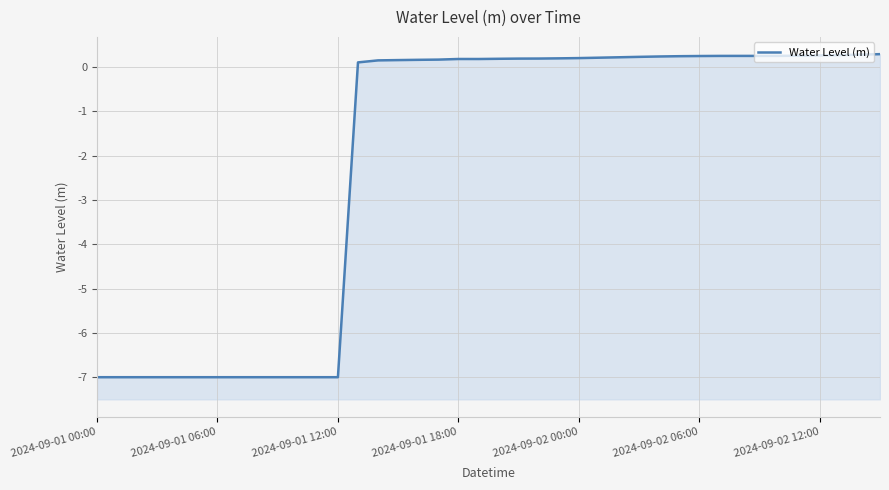

Reading left to right, transcribe all the data shown in this chart.

-7.0	-7.0	-7.0	-7.0	-7.0	-7.0	-7.0	-7.0	-7.0	-7.0	-7.0	-7.0	-7.0	0.1	0.2	0.2	0.2	0.2	0.2	0.2	0.2	0.2	0.2	0.2	0.2	0.2	0.2	0.2	0.2	0.2	0.3	0.3	0.3	0.3	0.3	0.3	0.3	0.3	0.3	0.3